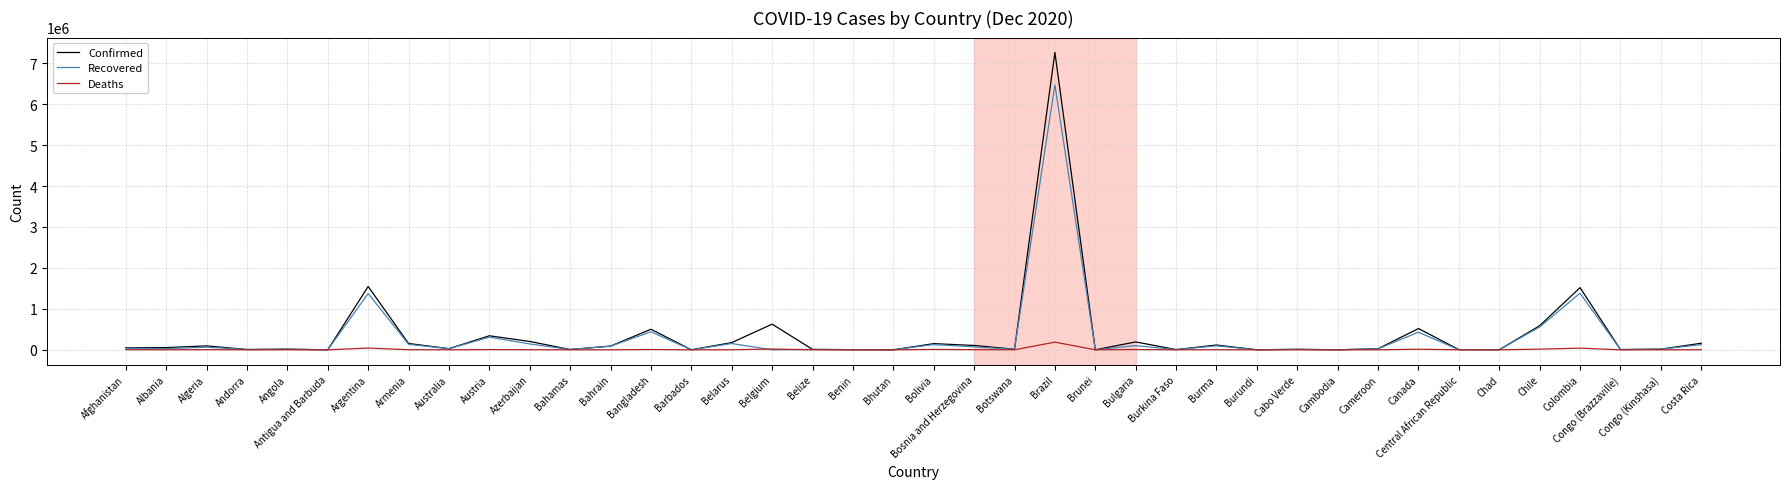

List the series in order of their peak value, lowest first.

Deaths, Recovered, Confirmed